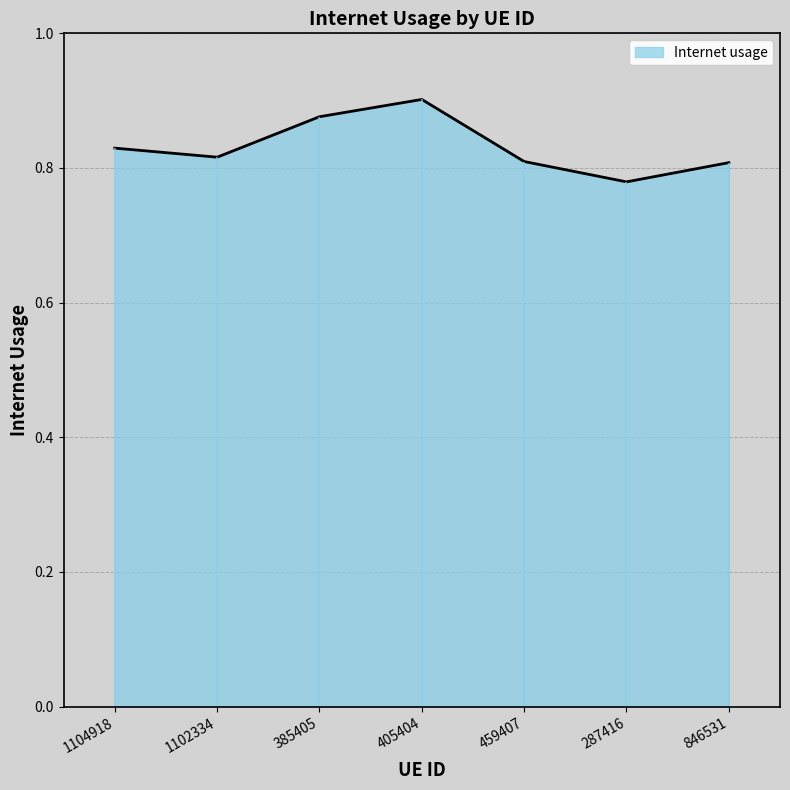

Where is the data nearest to the value 0?

287416